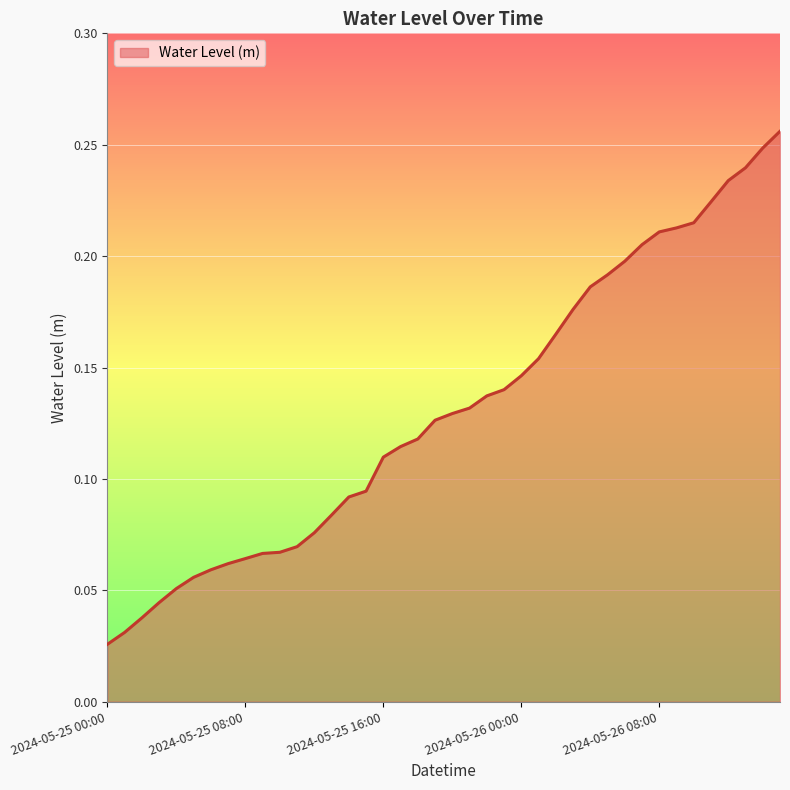

What is the value of the 12th point from the left?

0.1